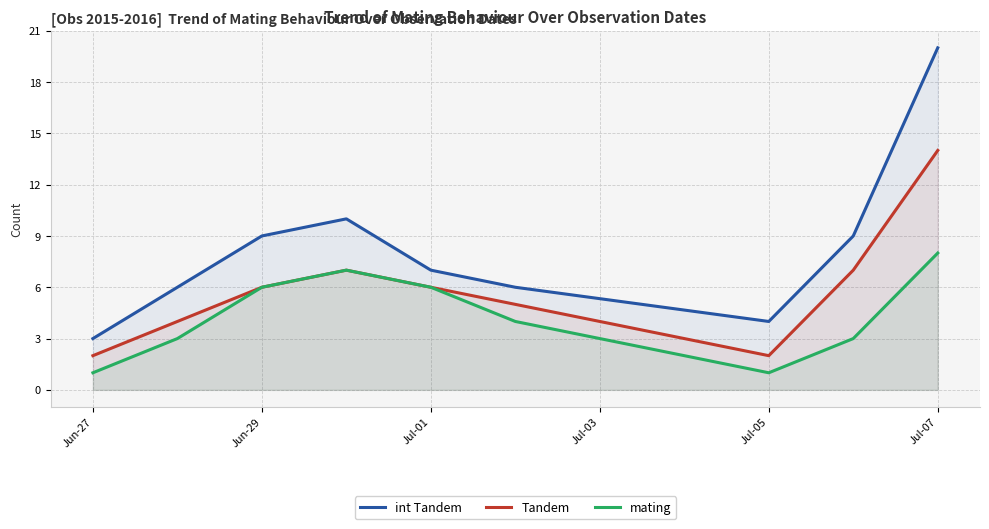

At which category is the sum across all series the highest?

Jul-07